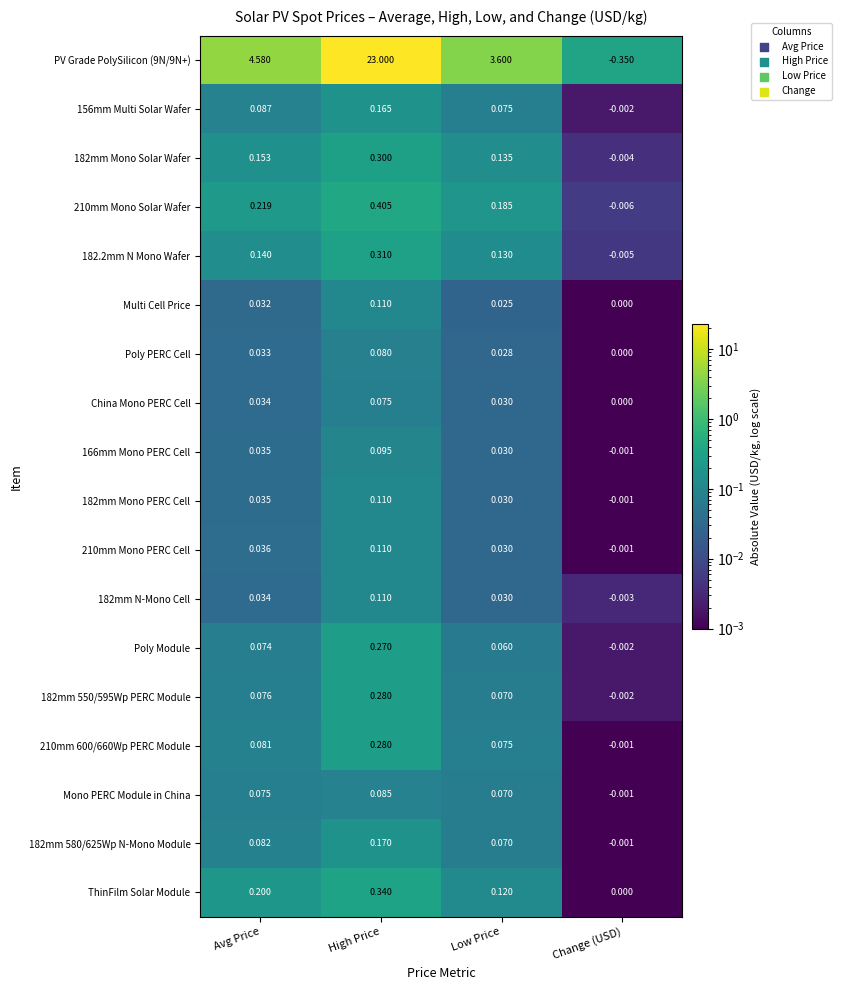

At which category is the sum across all series the highest?

High Price